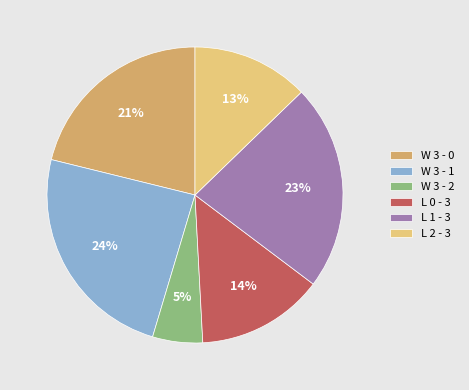

To the nearest percent, what is the combined percentage of L 2 - 3 and W 3 - 0?

34%